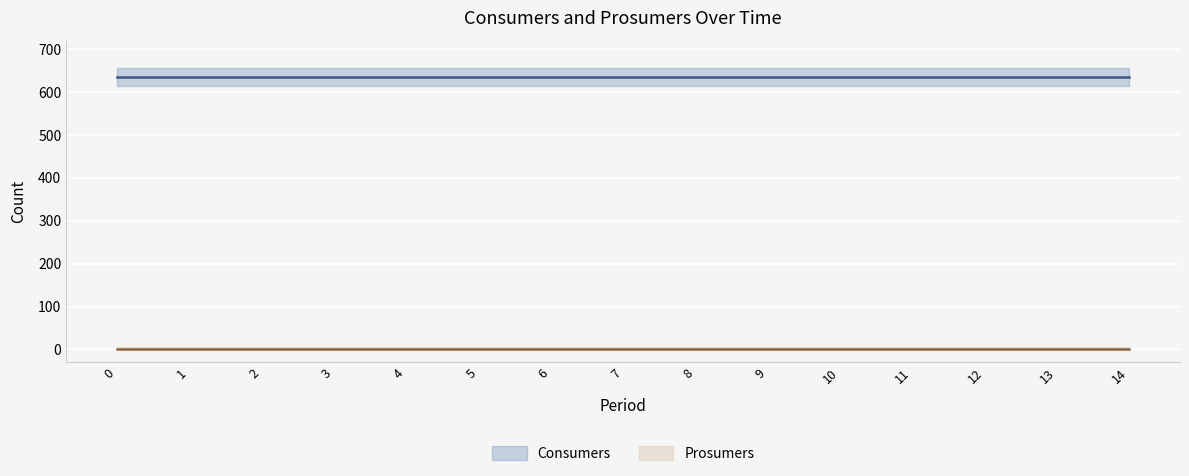

What is the lowest value of the Consumers series?

635